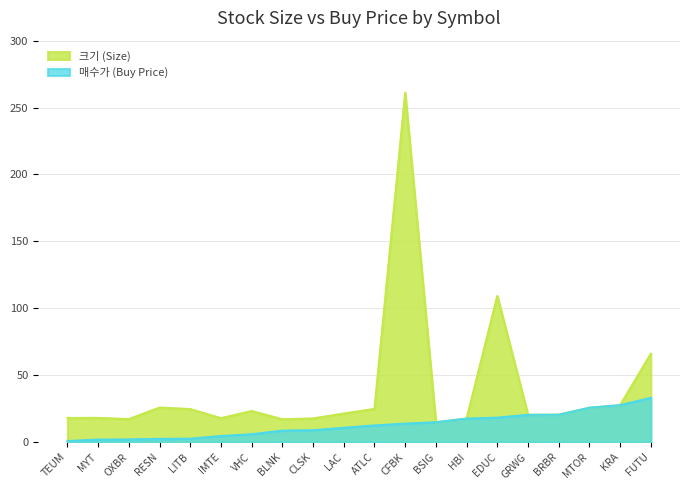

Does the chart display data point markers on the line(s)?

No